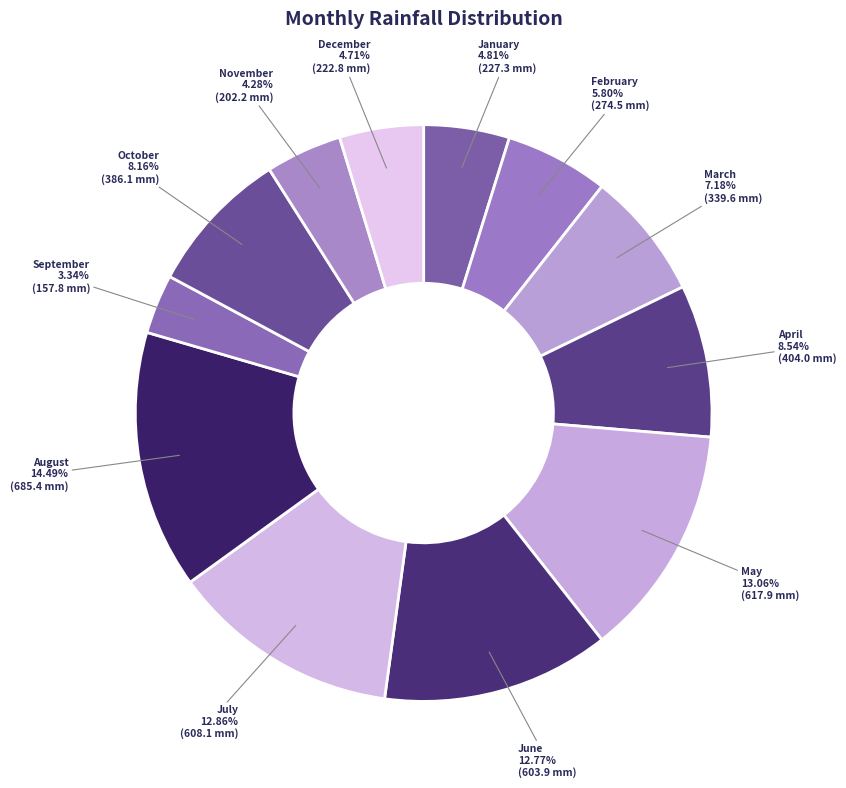

Is there any slice that represents more than half of the pie?

No